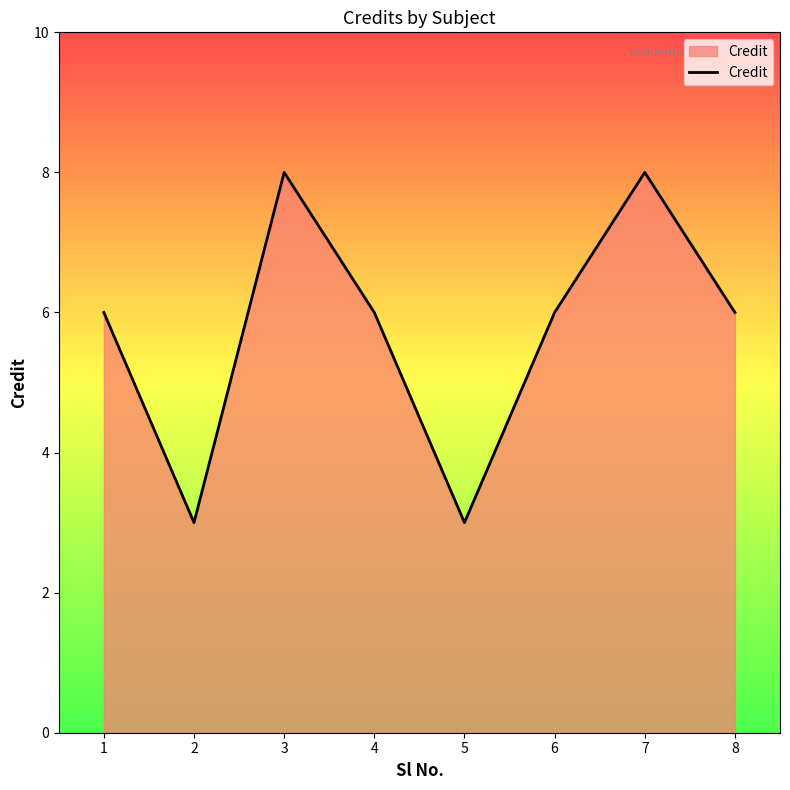

What is the change in value from 1 to 5?

-3